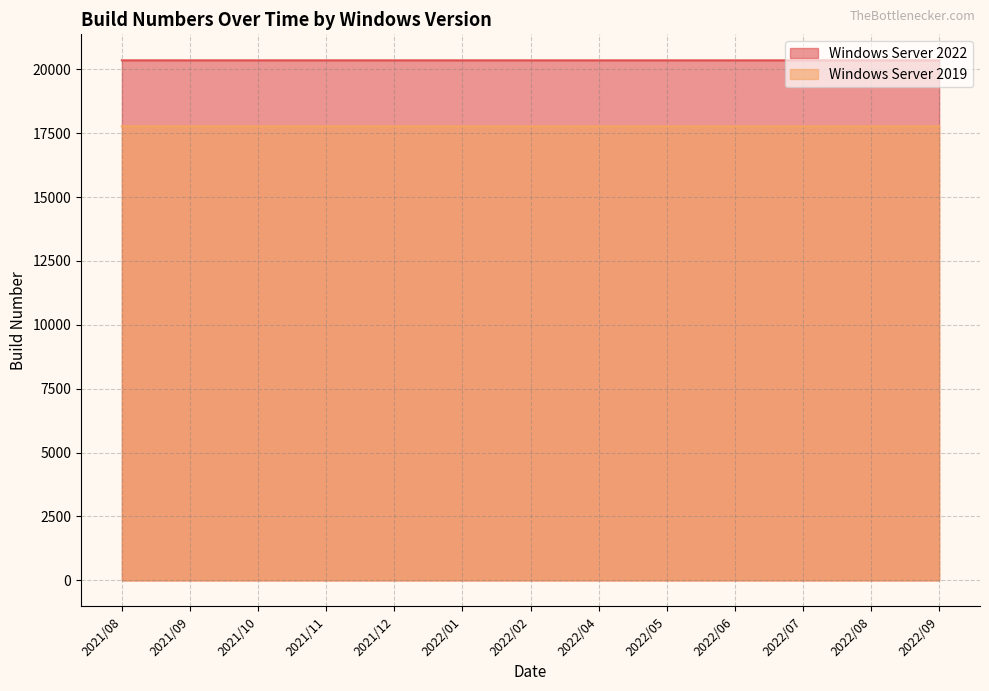

True or false: Windows Server 2019 and Windows Server 2022 cross at least once.

False